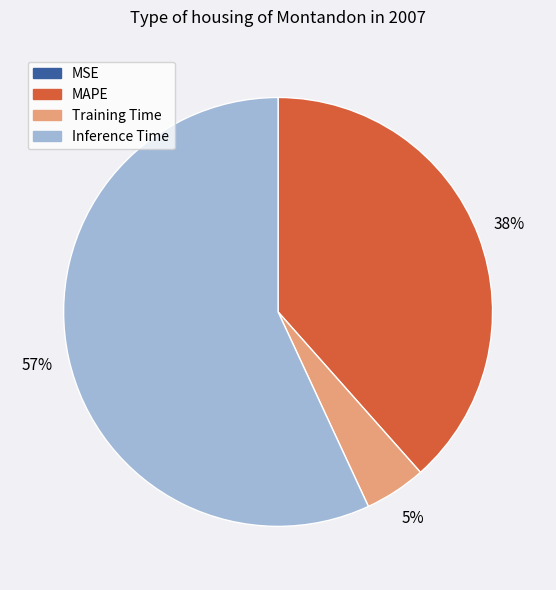

The Inference Time slice represents 64% of the pie. True or false?

False